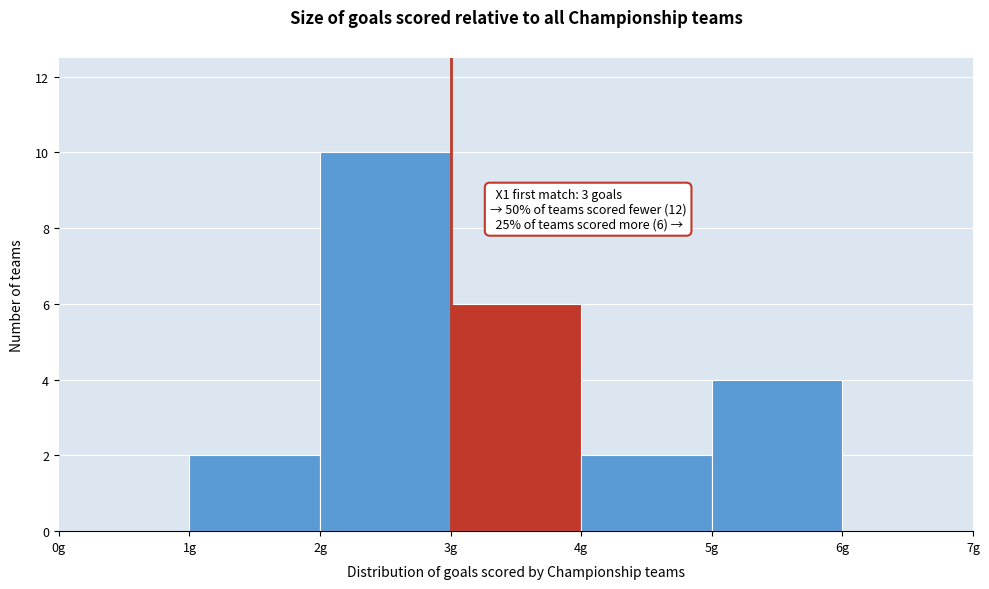

Over which range of the x-axis is the bar tallest?

2 to 3